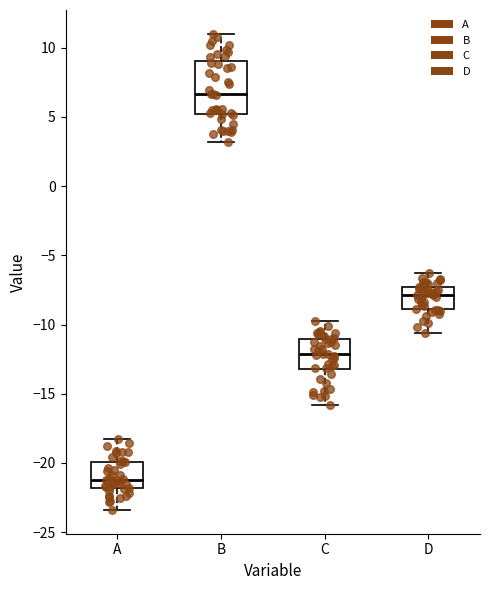

Which box has the lowest median line?

A